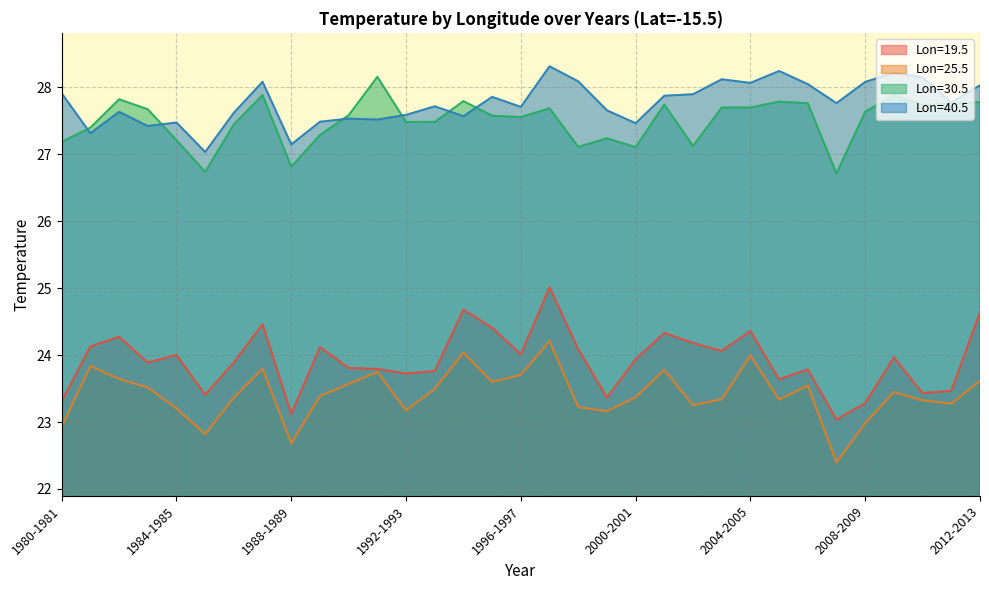

True or false: Lon=40.5 and Lon=19.5 intersect in this chart.

False